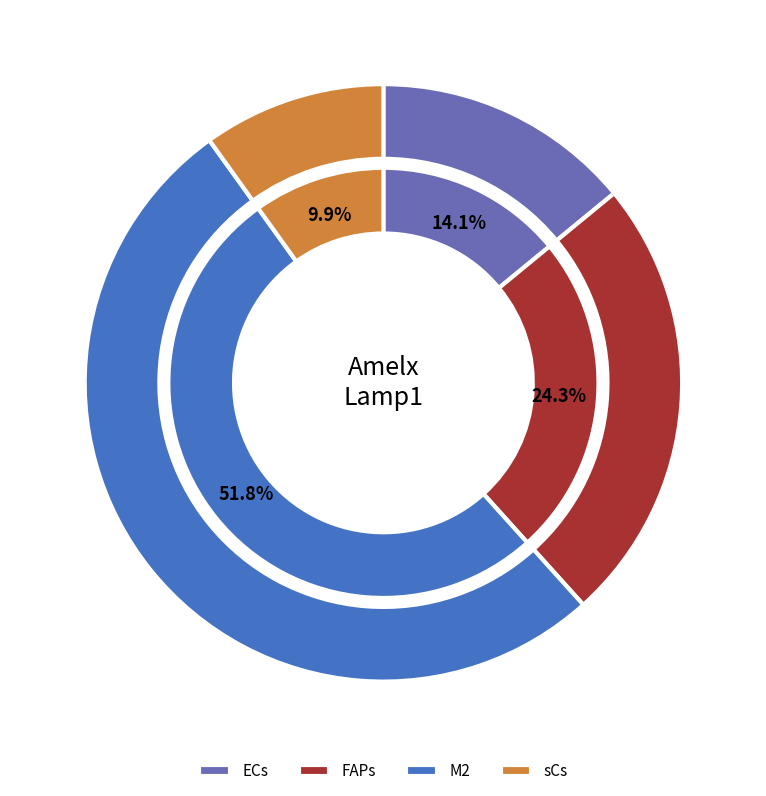

Does any single category account for the majority?

Yes